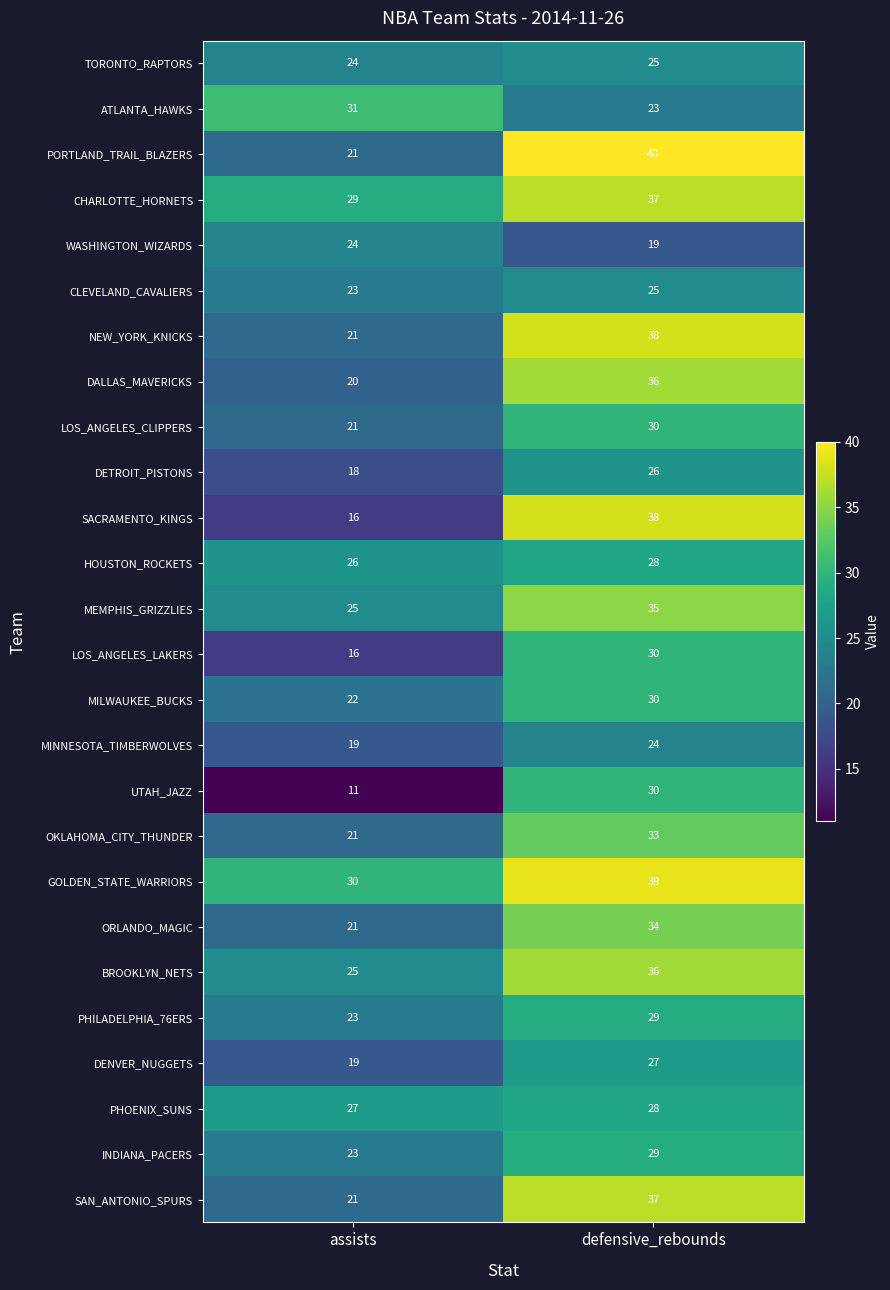

The TORONTO_RAPTORS series shows 8 at defensive_rebounds. True or false?

False